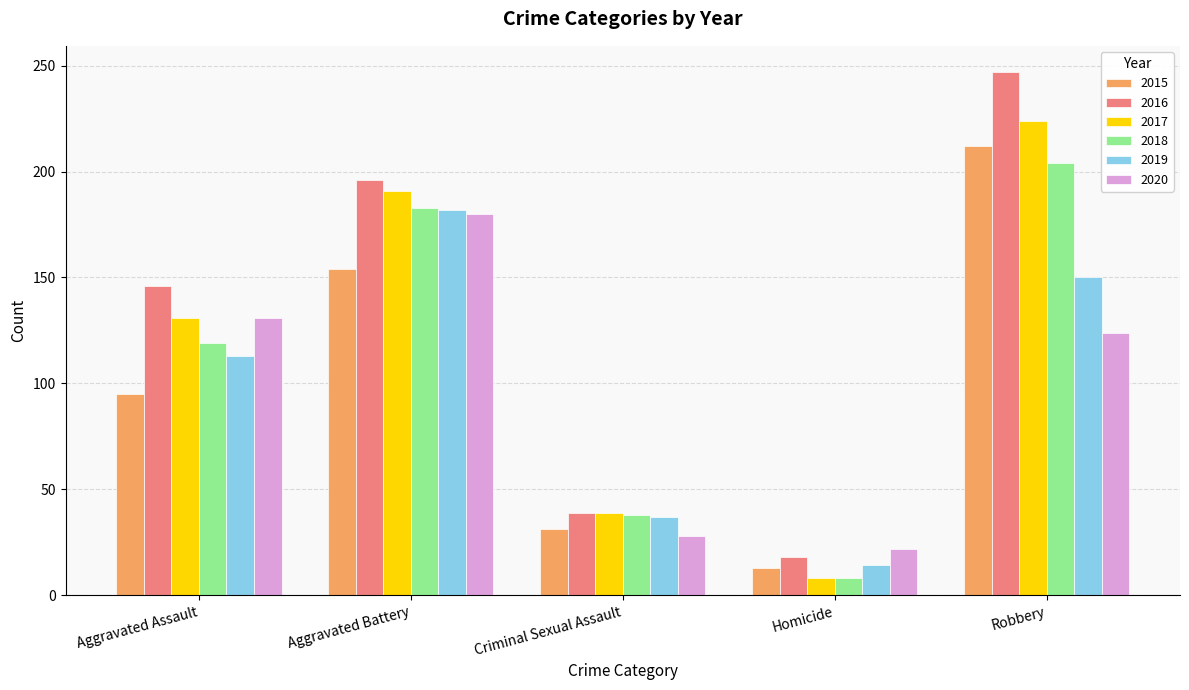

The 2016 series shows 18 at Homicide. True or false?

True